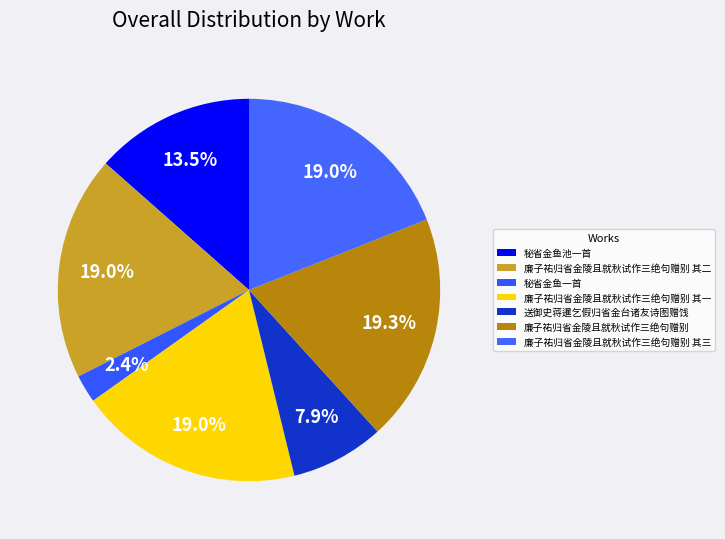

How many slices are in this pie chart?

7